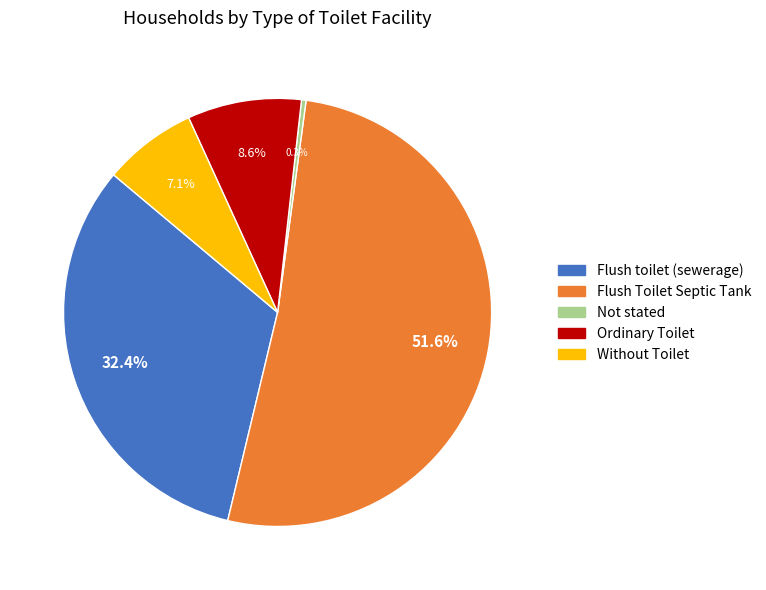

What percentage do Flush Toilet Septic Tank and Ordinary Toilet together represent?

60.2%